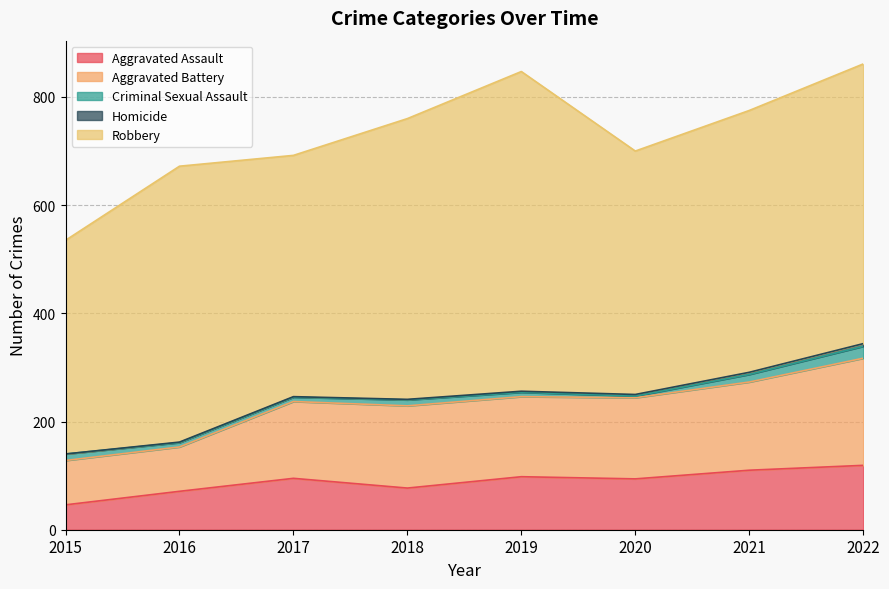

True or false: Aggravated Battery and Criminal Sexual Assault intersect in this chart.

False